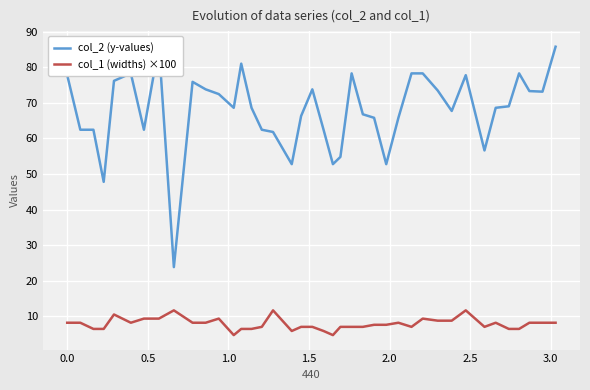

What is the lowest value of the col_1 (widths) ×100 series?

4.6